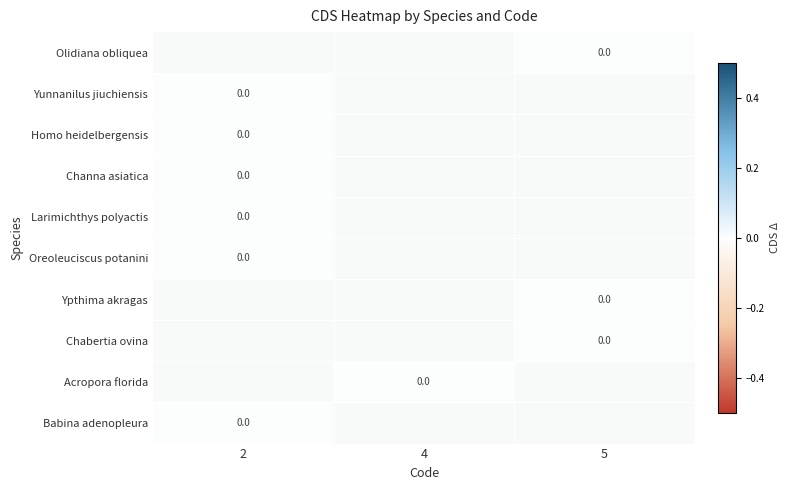

Which series has the largest range (max minus min)?

Yunnanilus jiuchiensis